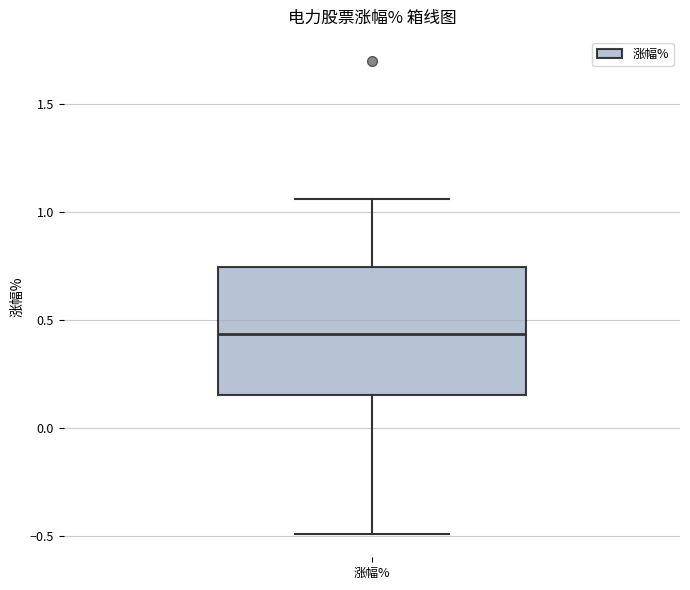

Read this box plot against the y-axis: the position of the median line, the range covered by the box, and the ends of both whiskers. The values are not printed on the chart, so give them approximately, as read against the axis.

median 0.45, box 0.15 to 0.75, whiskers -0.50 to 1.05